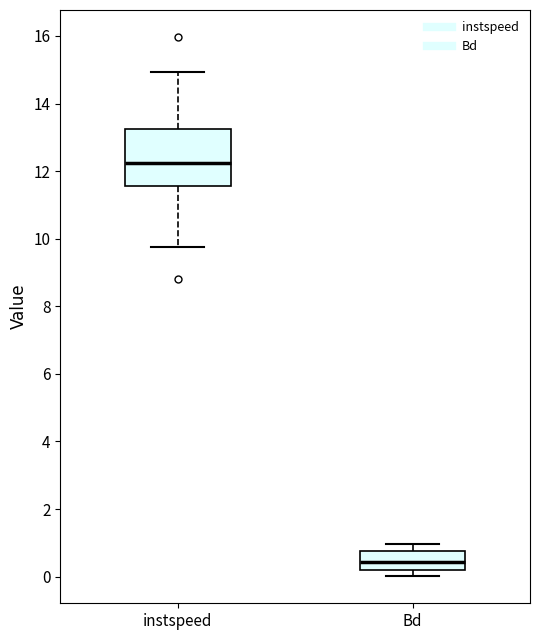

Reading left to right, read every box against the y-axis: the position of its median line, the range the box covers, and the ends of its whiskers. The values are not printed on the chart, so give them approximately, as read against the axis.

instspeed: median 12.2, box 11.6 to 13.2, whiskers 9.8 to 15.0
Bd: median 0.4, box 0.2 to 0.8, whiskers 0.0 to 1.0